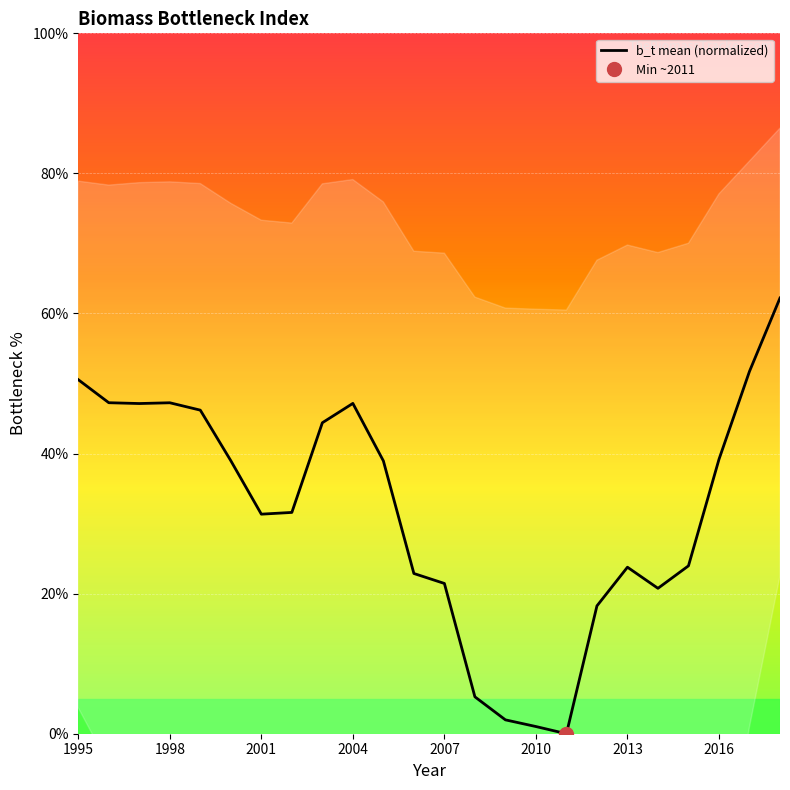

True or false: b_t mean (normalized) has a value of 50.5 at 1995.

True